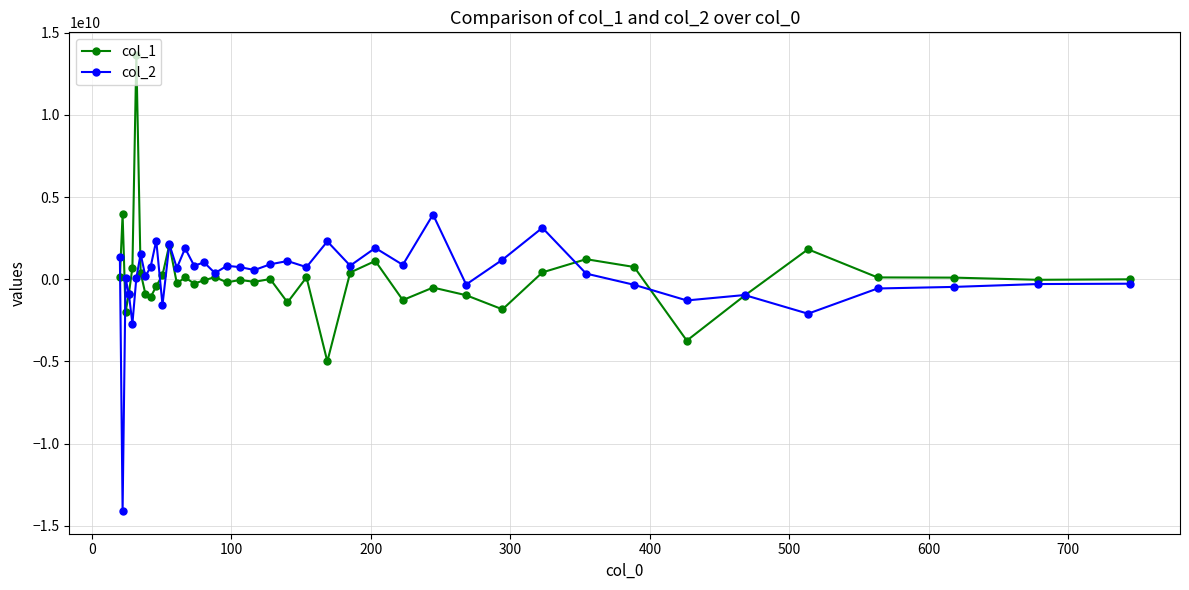

Rank the series by their maximum value, from highest to lowest.

col_1, col_2